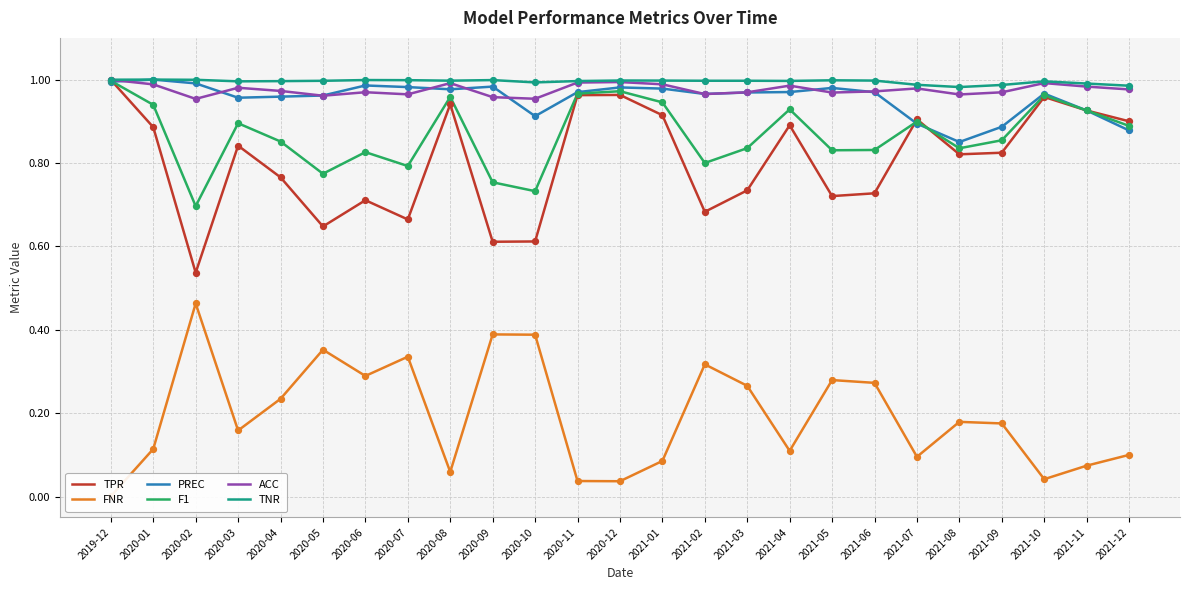

Is the value of TPR at 2020-05 greater than the value of PREC at 2020-11?

No